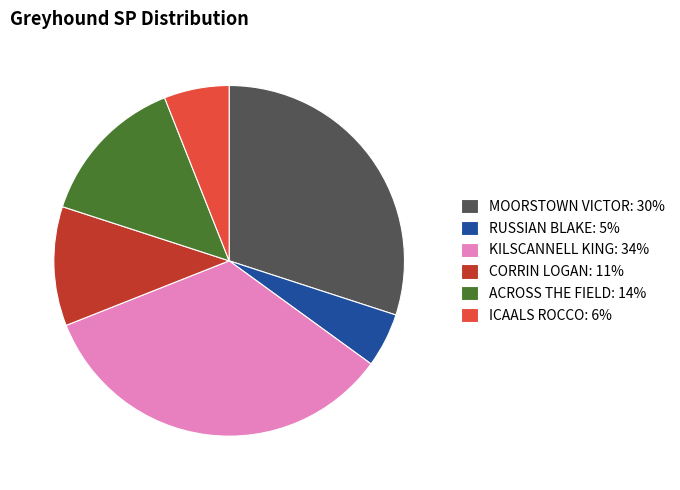

Is it true that ACROSS THE FIELD is 20% of the pie?

False